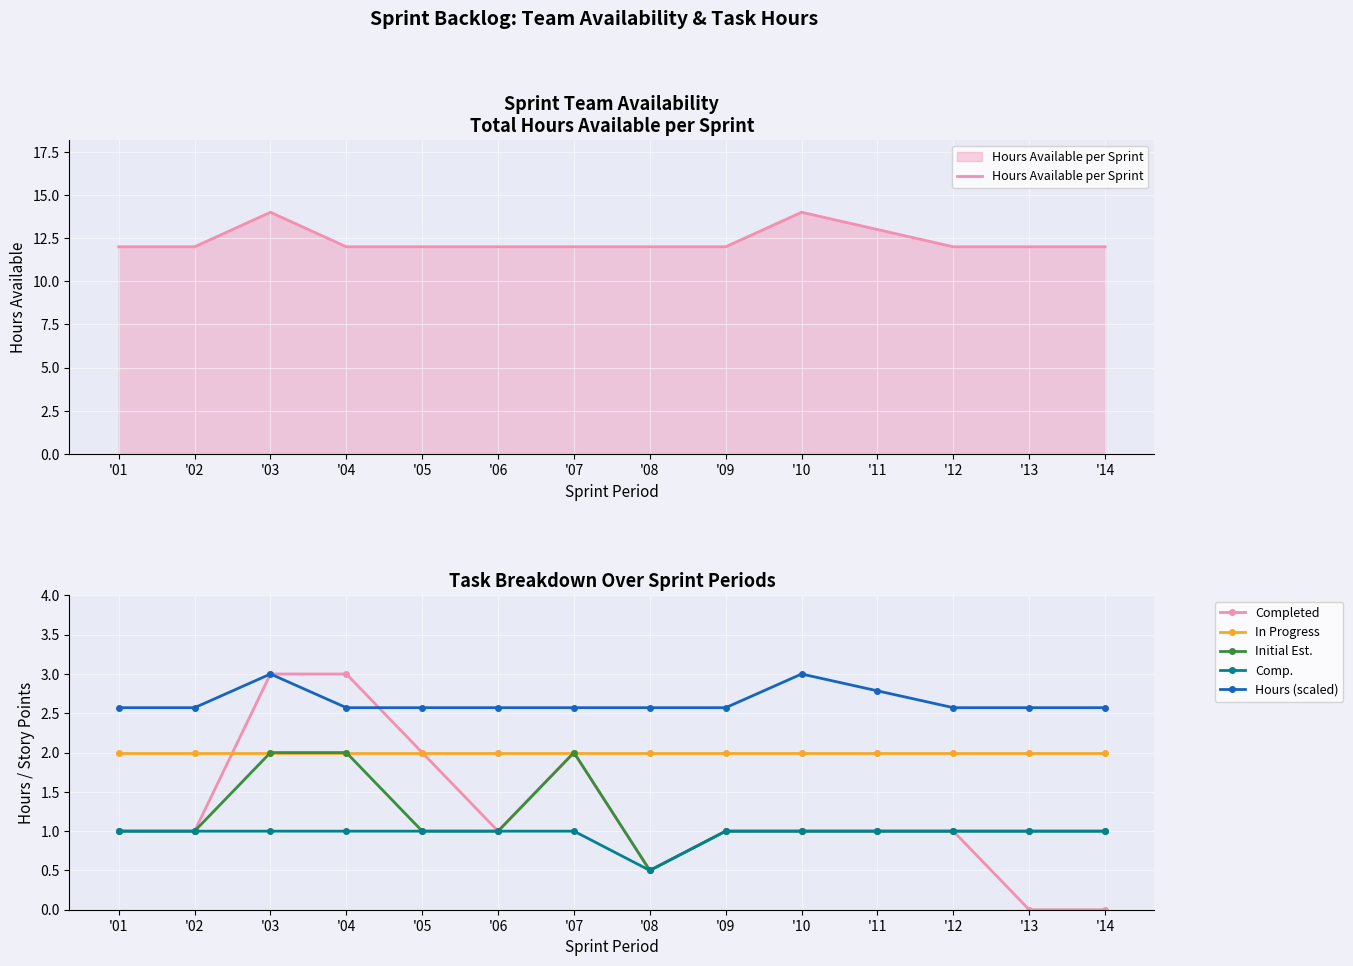

True or false: Completed has a value of 2.0 at '05.

True